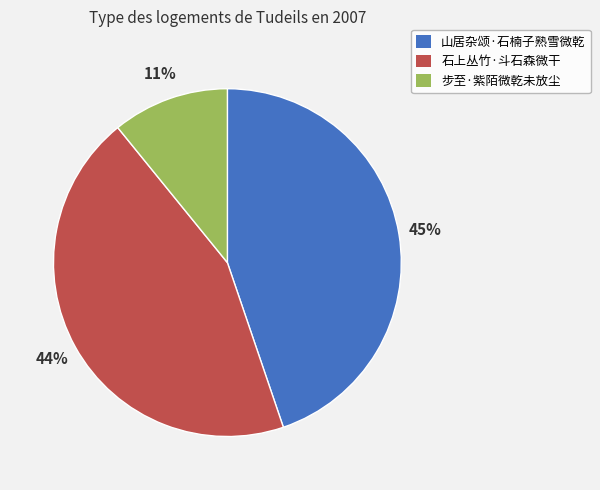

Which slice is the smallest?

步至·紫陌微乾未放尘